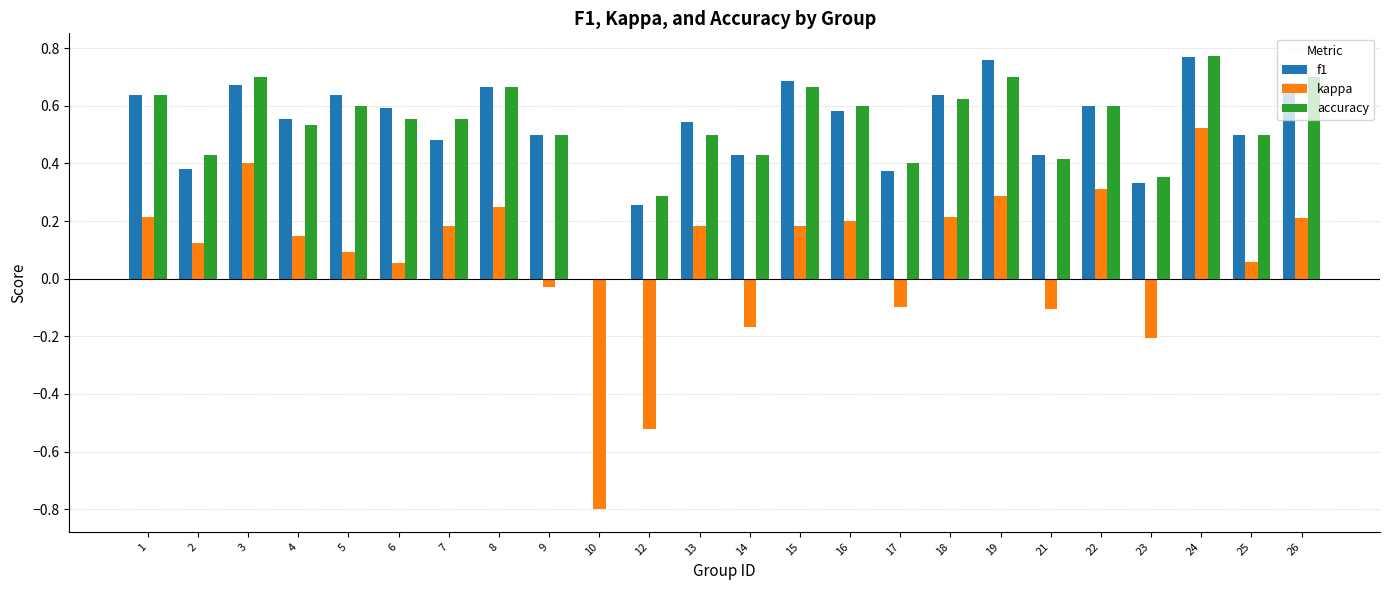

Is it true that accuracy equals -0.5 at 10?

False